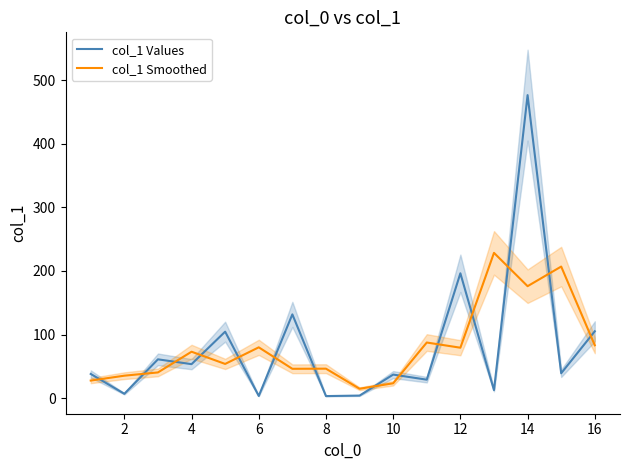

True or false: col_1 Smoothed has a value of 106.9 at 14.

False